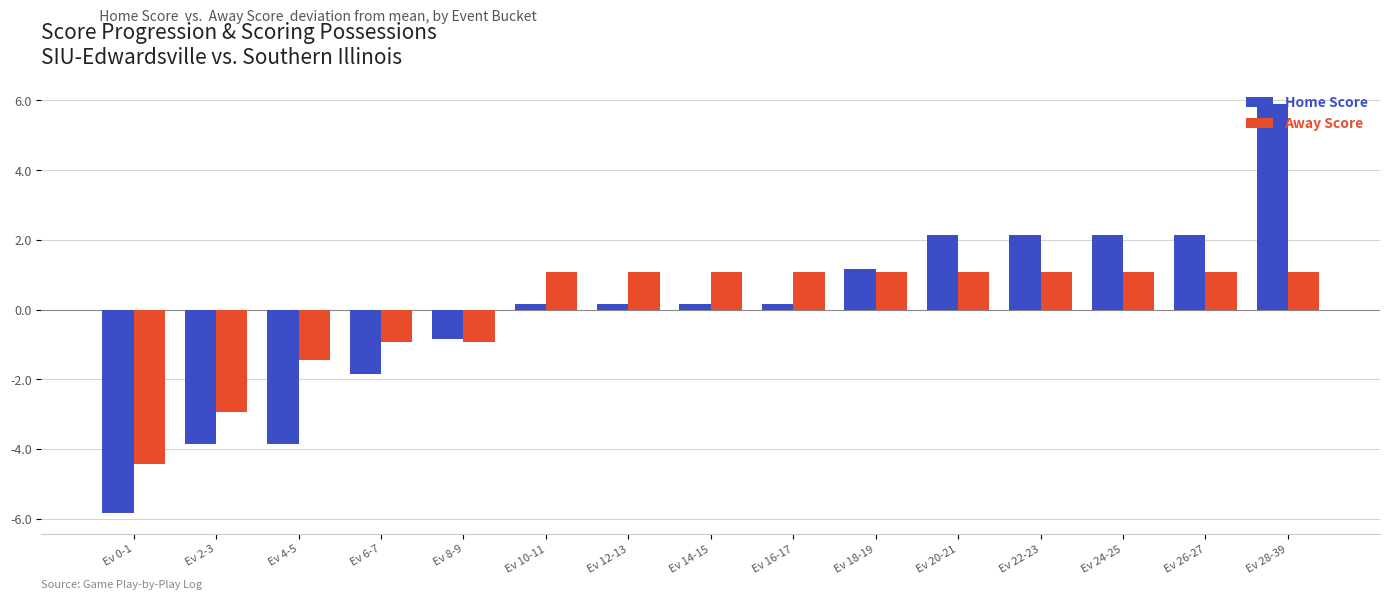

Is it true that Home Score equals 5.9 at Ev 28-39?

True